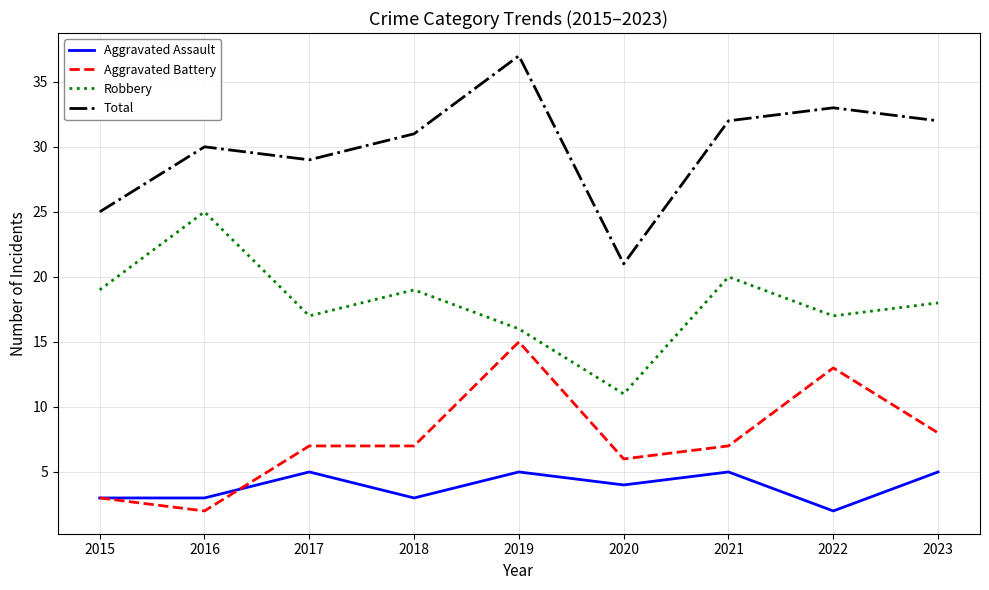

Does the chart have visible grid lines?

Yes